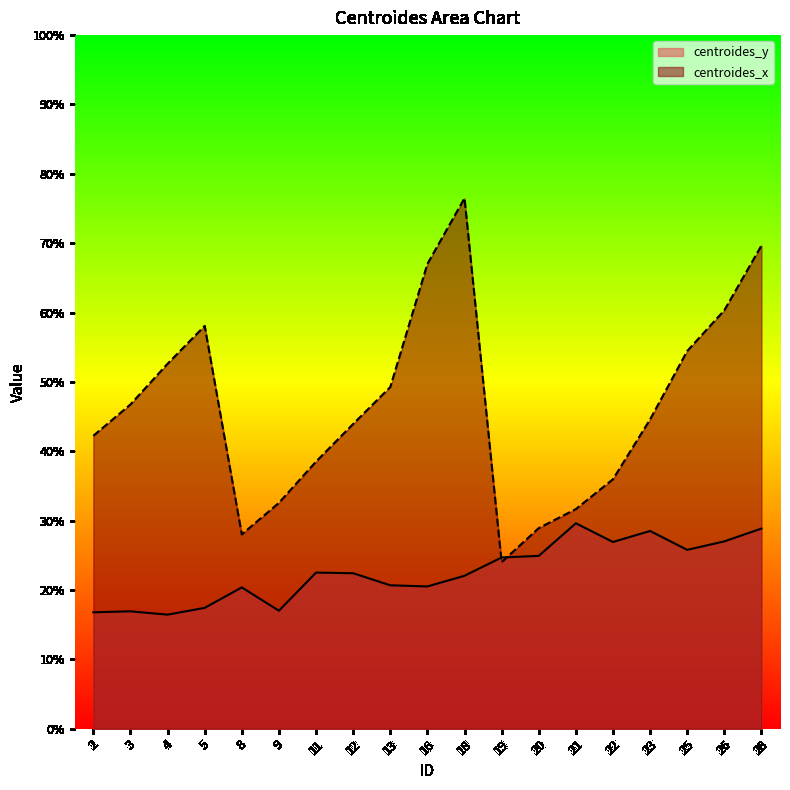

What is the value of the centroides_x point at the 1st from the left?

42.2